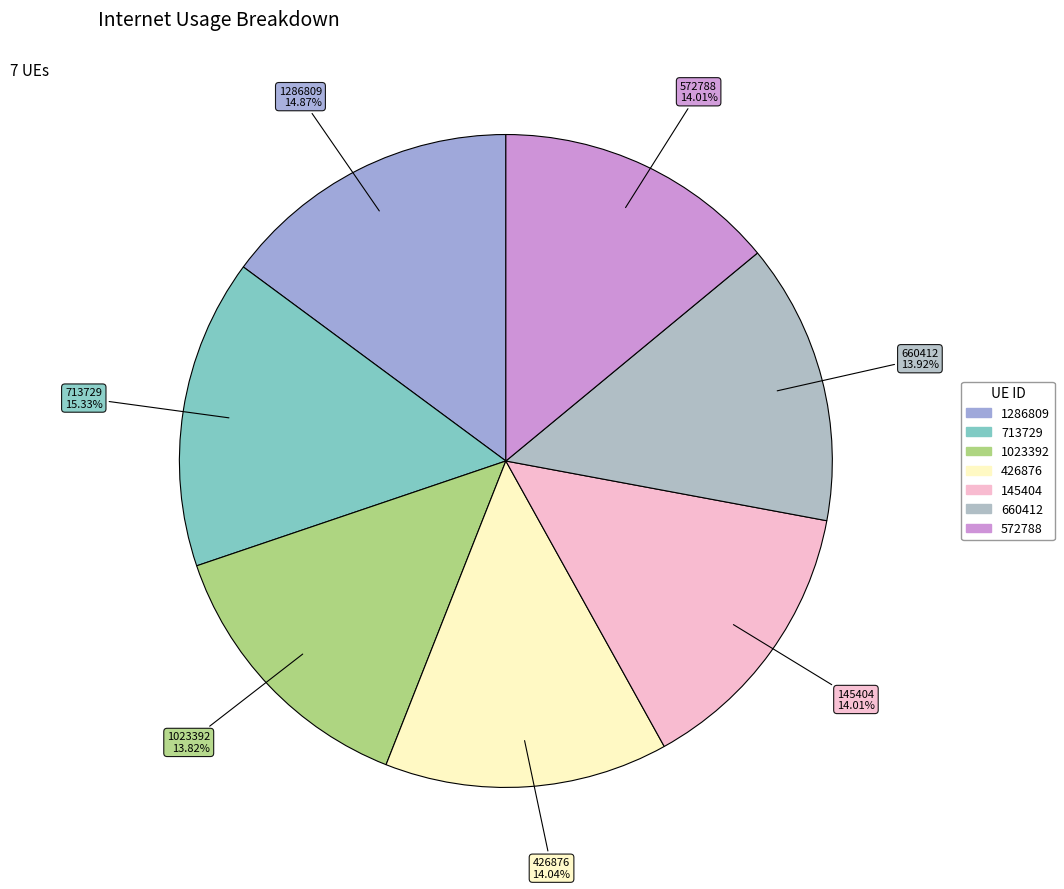

Does any single category account for the majority?

No